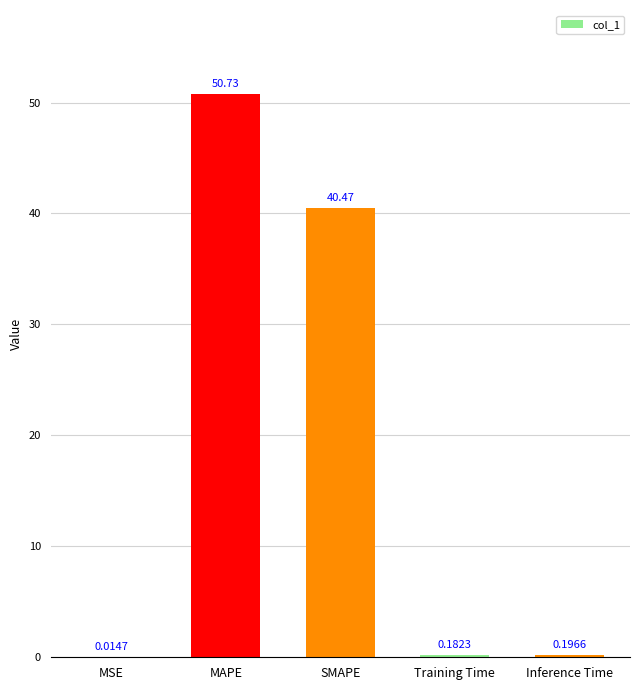

What is the sum of all values?

91.6